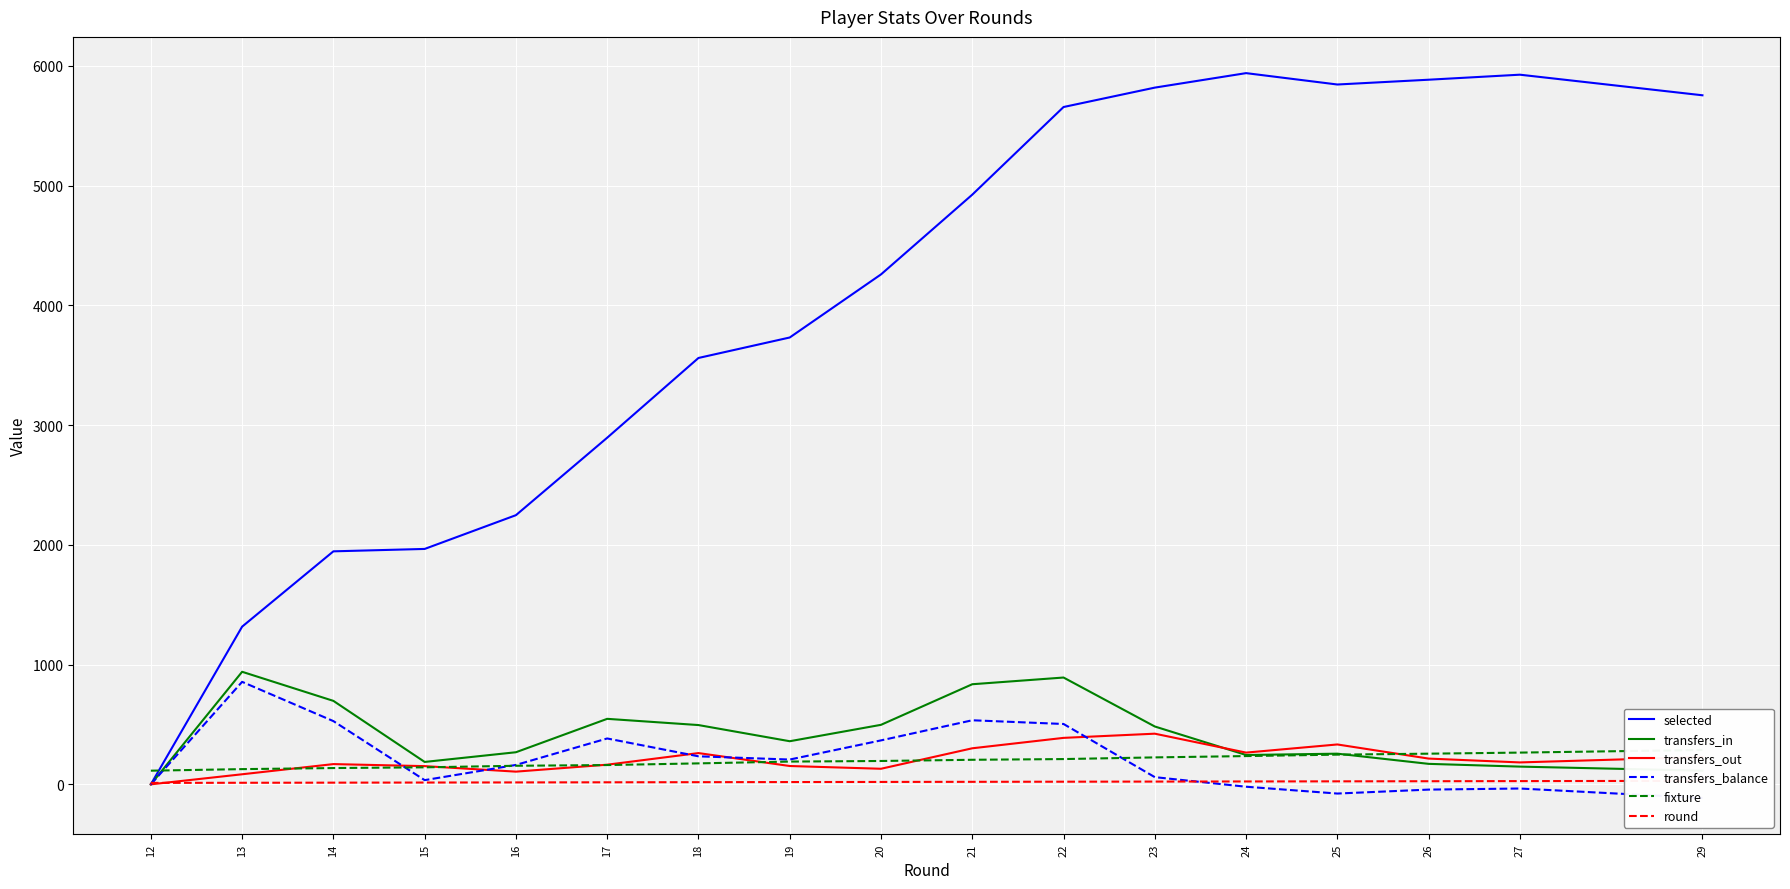

Where does the round series first go above 20?

21